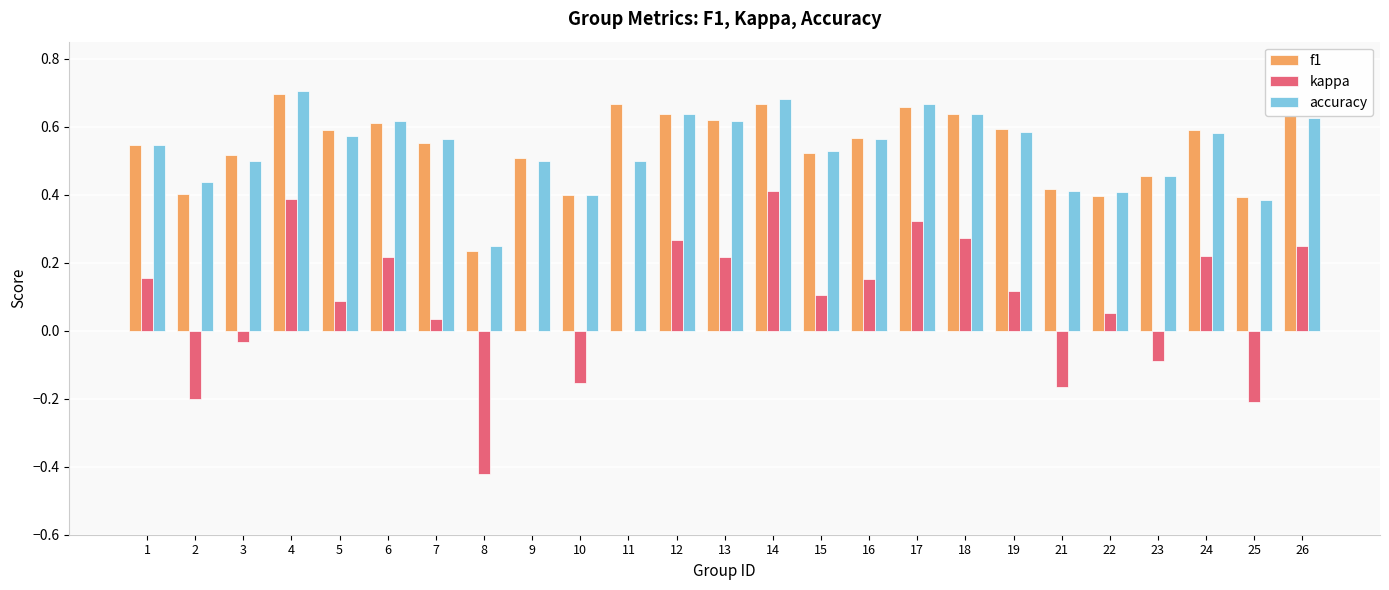

Is the value of accuracy at 3 greater than the value of kappa at 19?

Yes